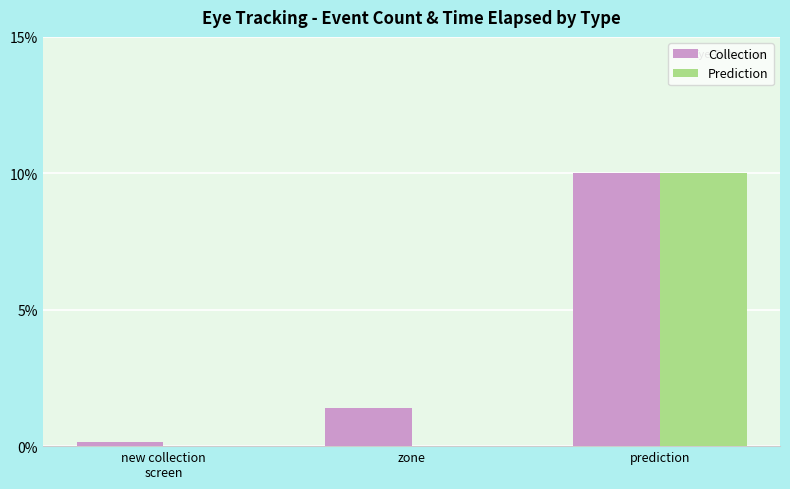

Where is Collection nearest to the value 5?

zone